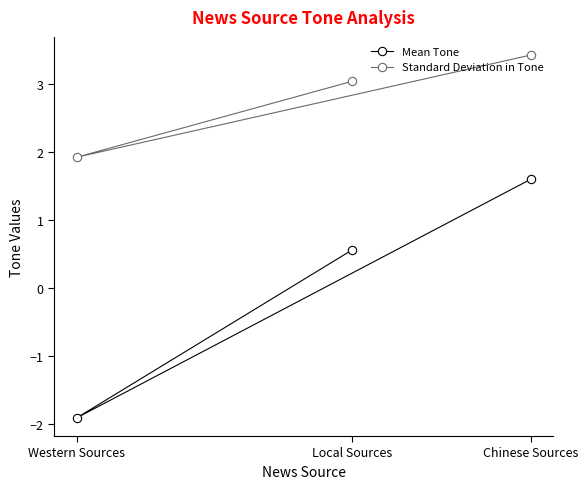

What is the difference between the maximum and minimum values in the Mean Tone series?

3.5